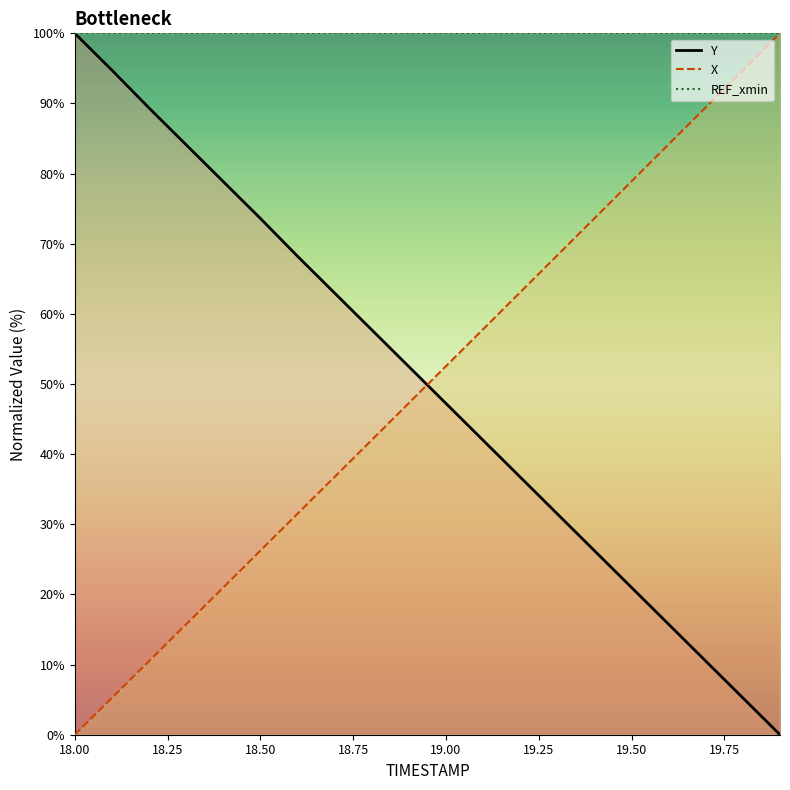

What is the spread (max minus min) of values at 19.8?

89.5